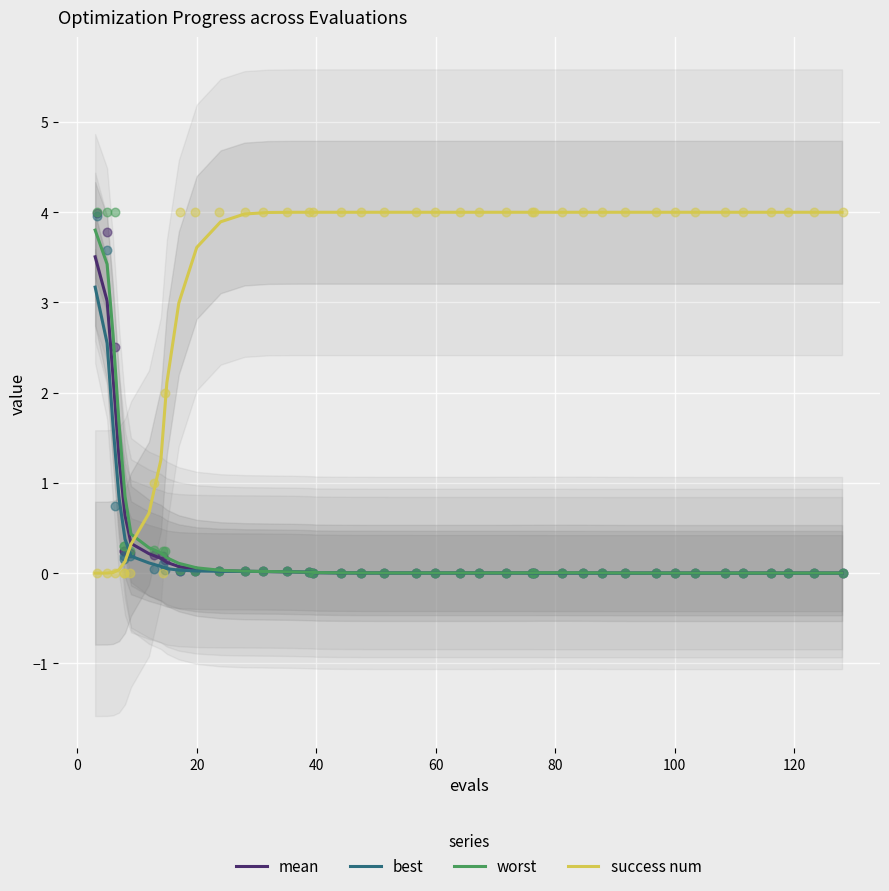

True or false: worst and success num cross at least once.

True